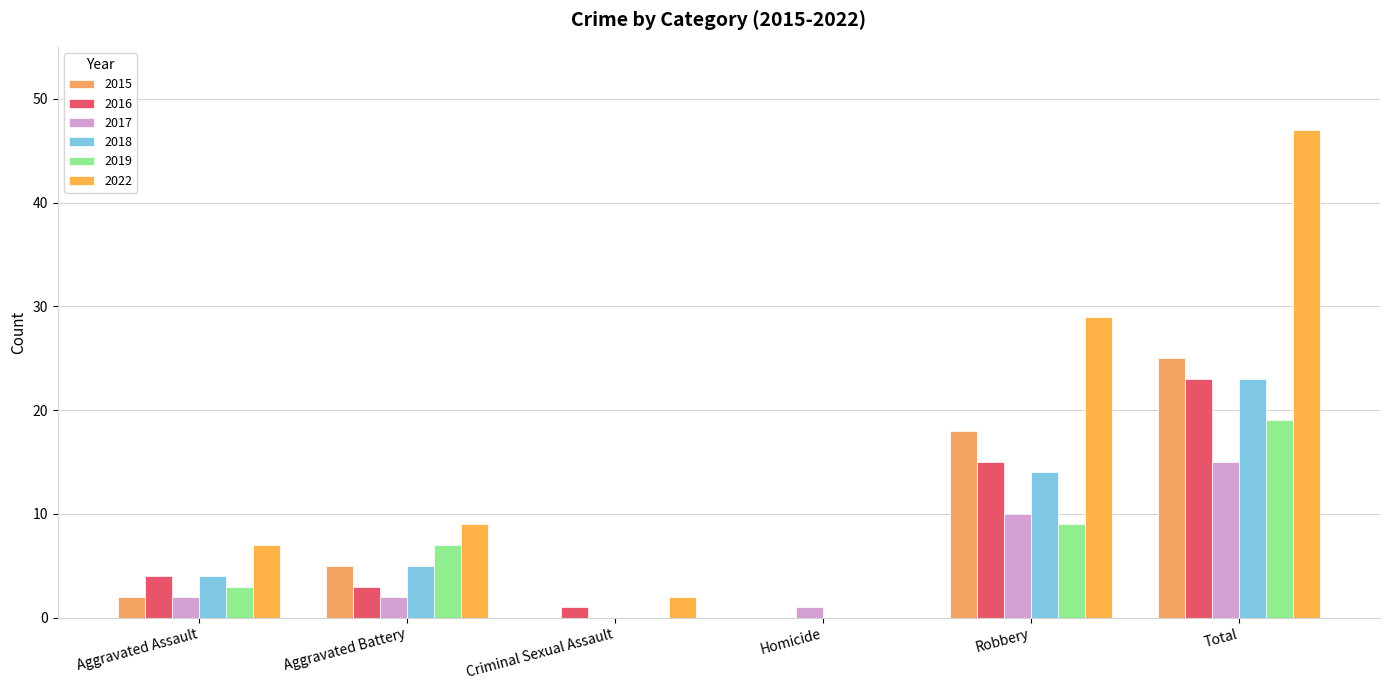

What are all the series names shown in the legend?

2015, 2016, 2017, 2018, 2019, 2022